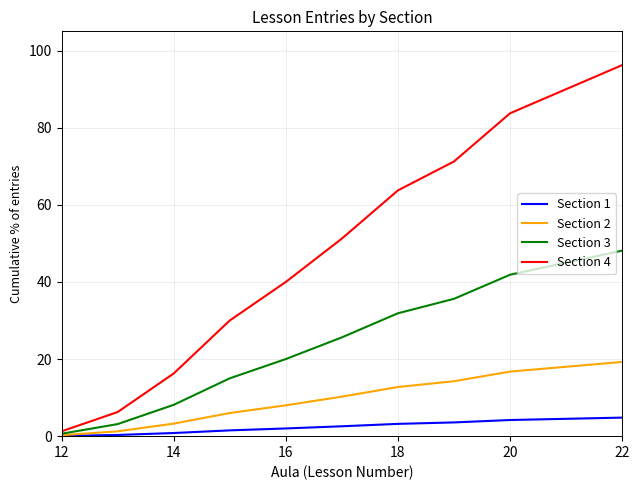

What is the average value of the Section 4 series?

46.0